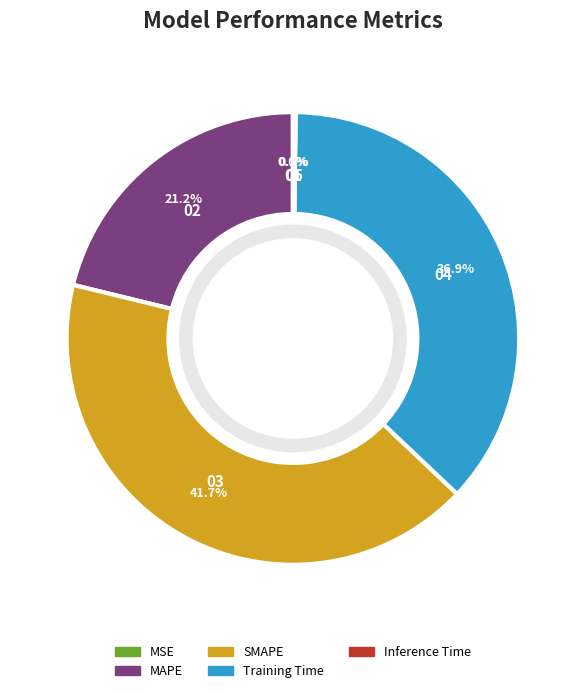

What is the largest slice in the pie chart?

SMAPE